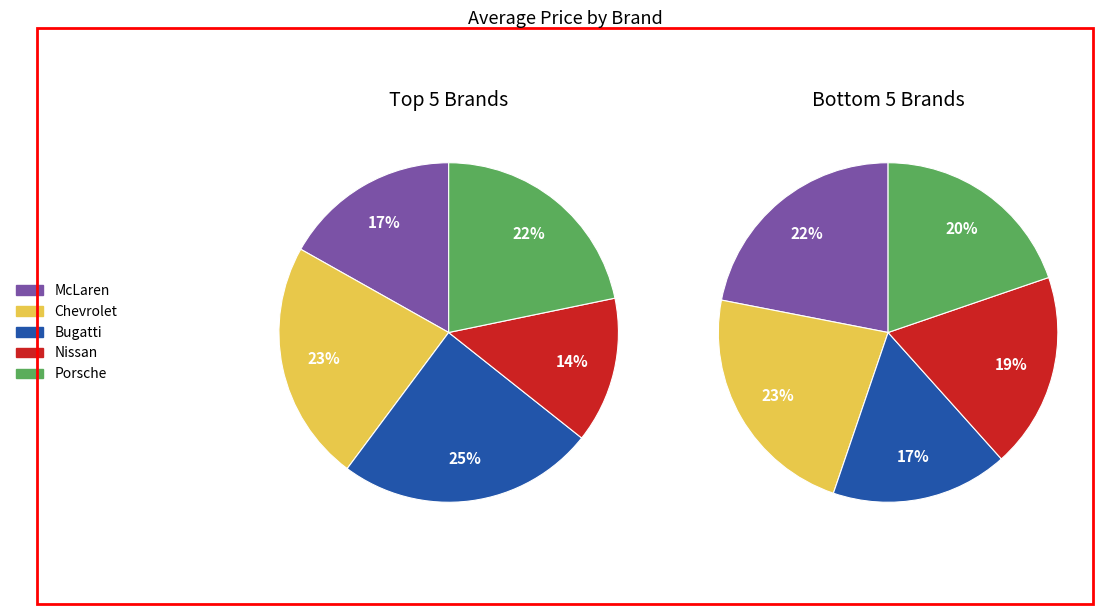

How many slices are in this pie chart?

10